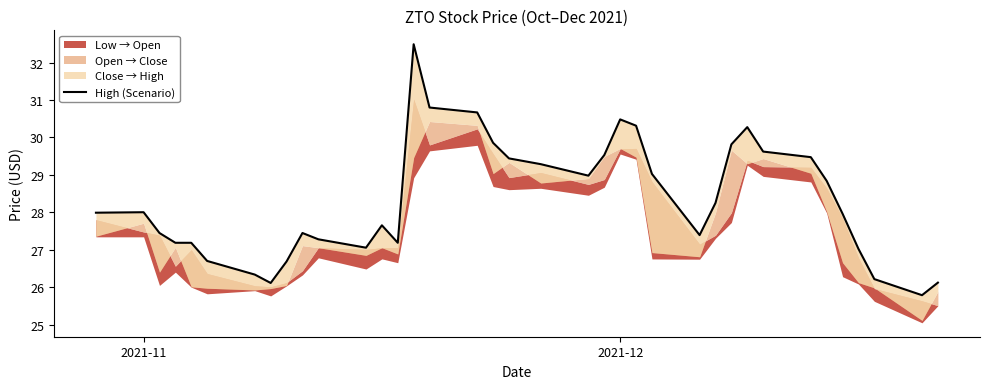

What is the minimum value shown in the chart?

25.8